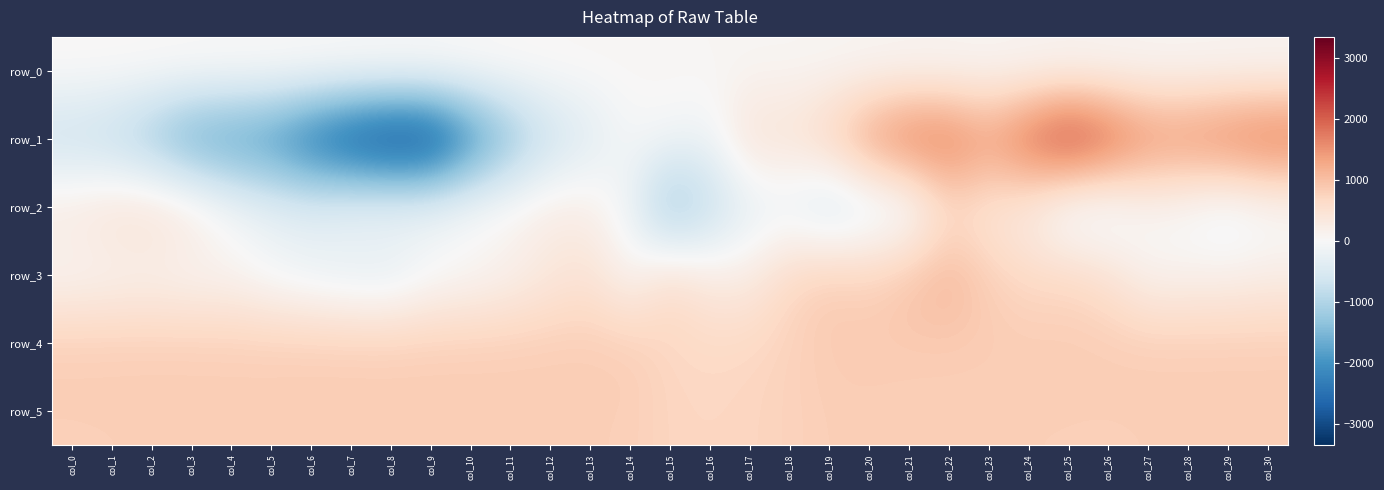

What is the maximum value shown in the chart?

2544.0